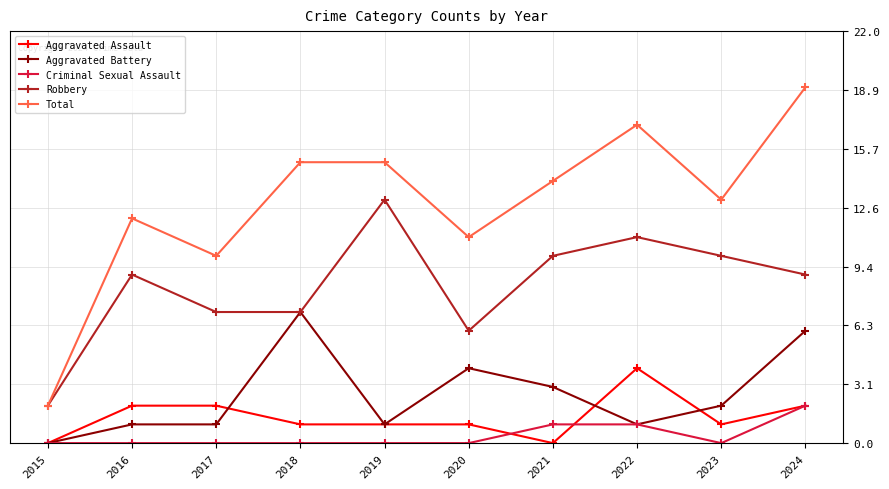

In Robbery, how many points are higher than both neighbors (excluding endpoints)?

3